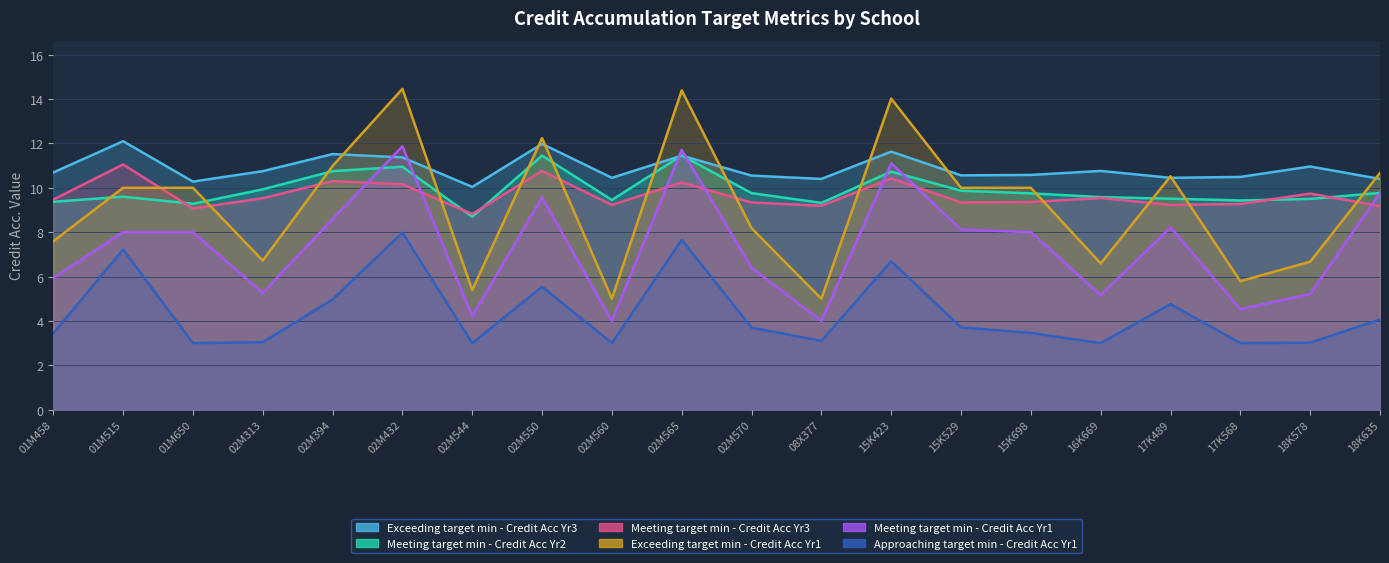

At which label does Meeting target min - Credit Acc Yr3 first exceed 9?

01M458